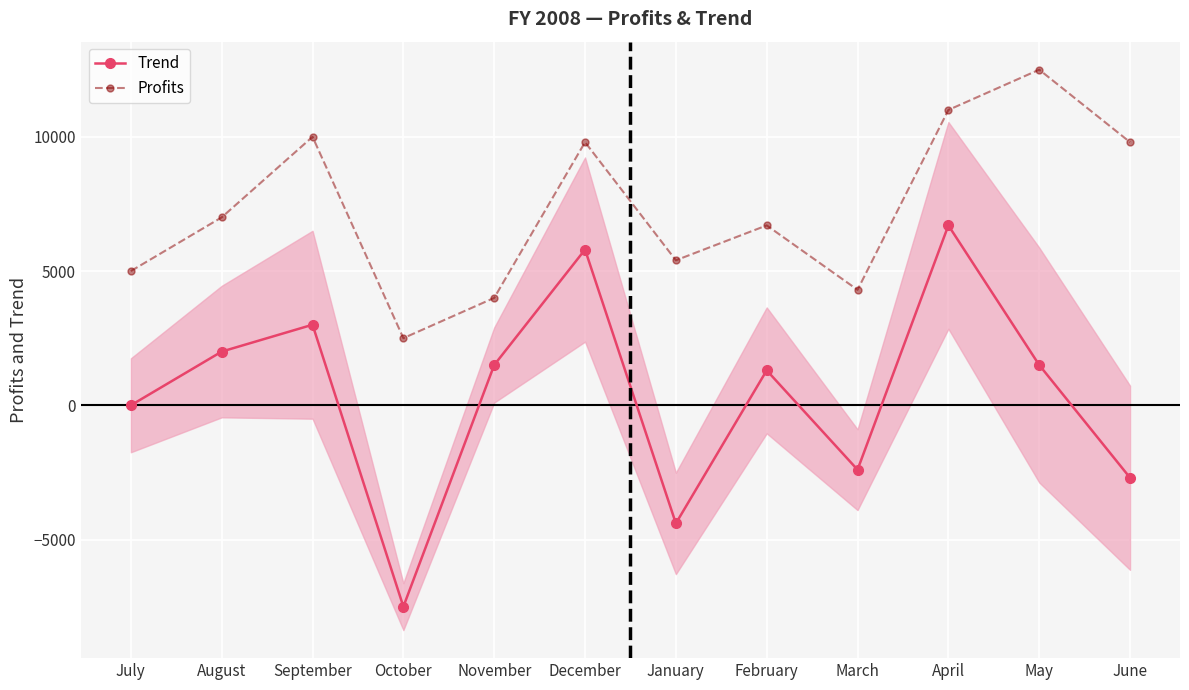

What is the average value of the Trend series?

400